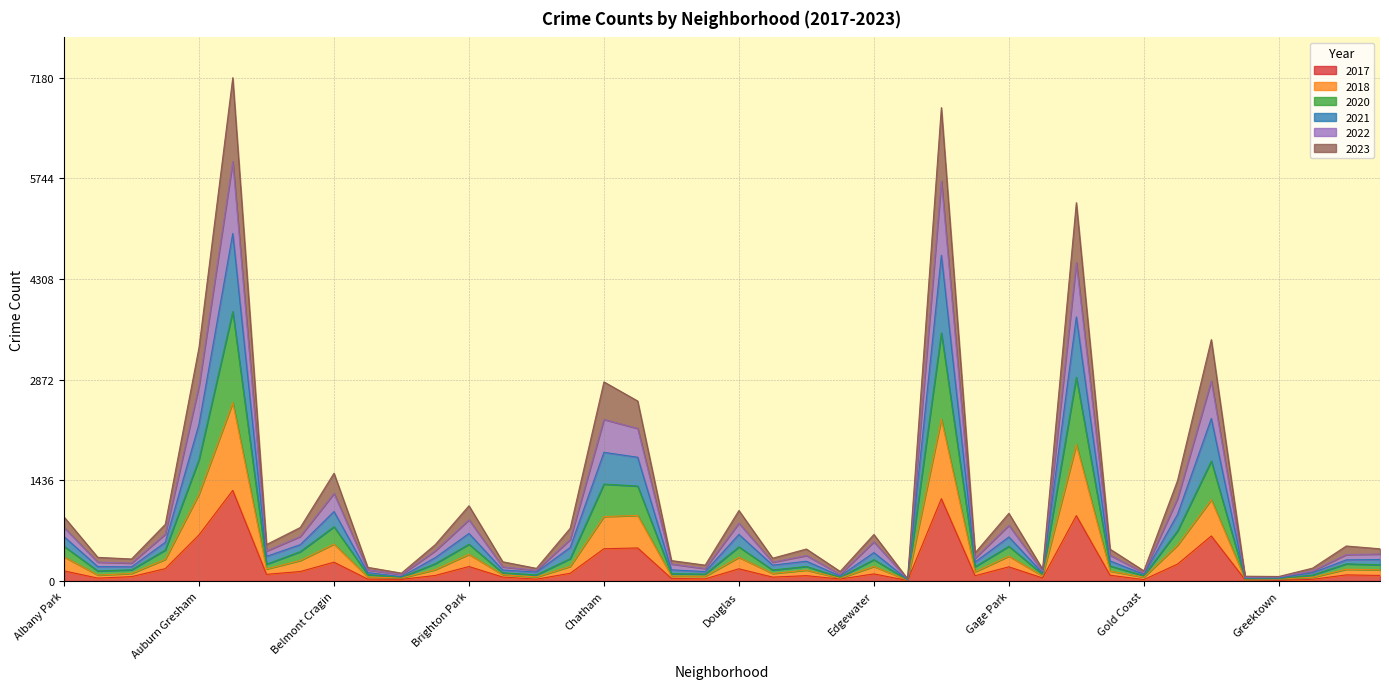

True or false: 2023 and 2021 cross at least once.

False